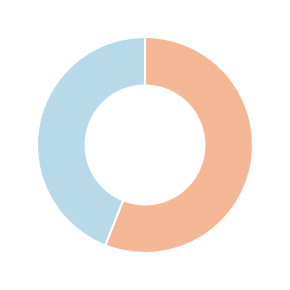

Is there a majority slice in this chart?

Yes